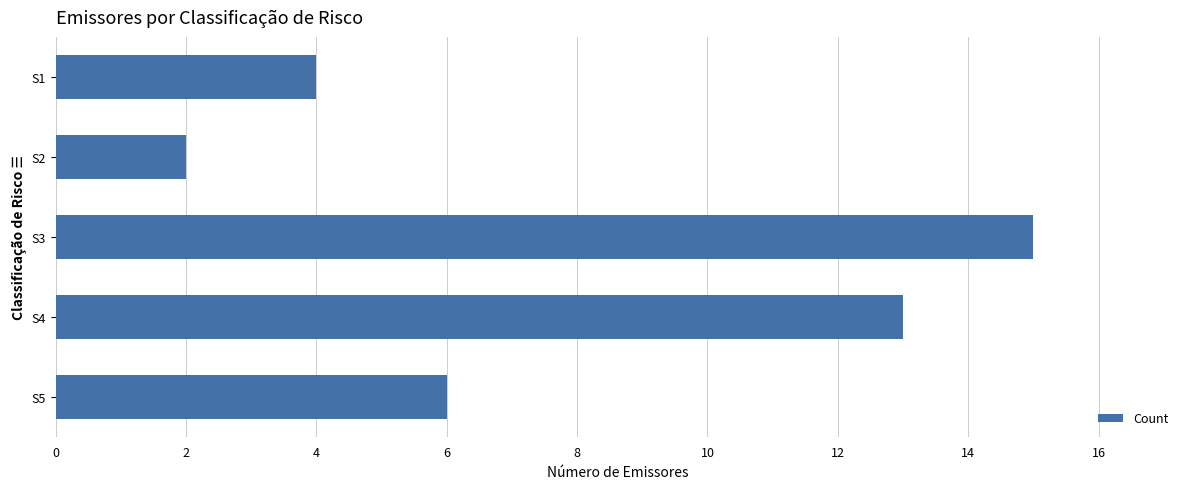

How many data points does each series have?

5